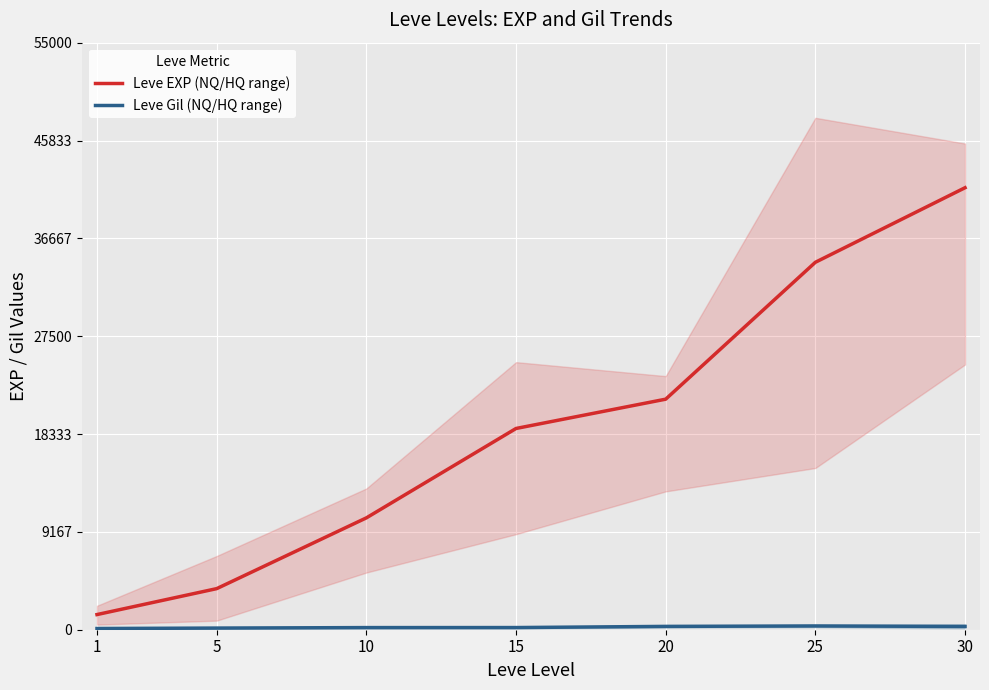

What are all the series names shown in the legend?

Leve EXP (NQ/HQ range), Leve Gil (NQ/HQ range)